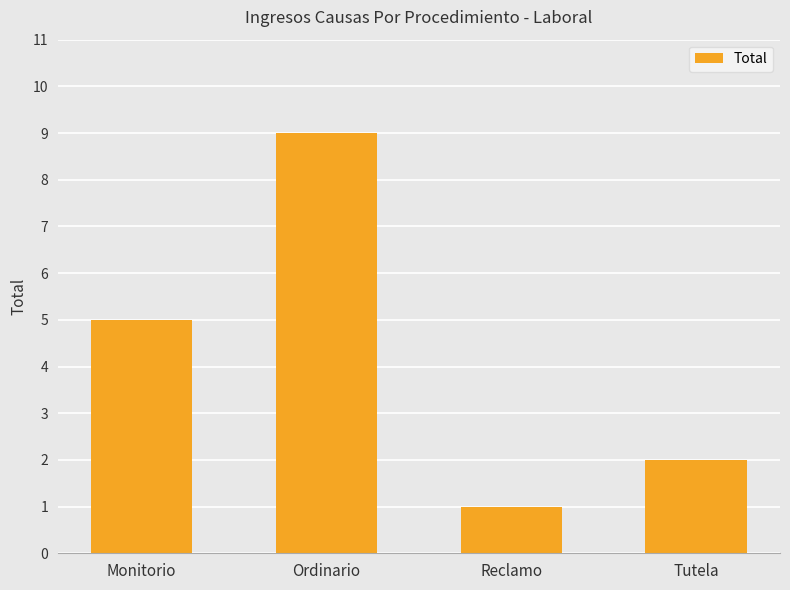

Reading left to right, what are all the values shown in this chart?

5	9	1	2